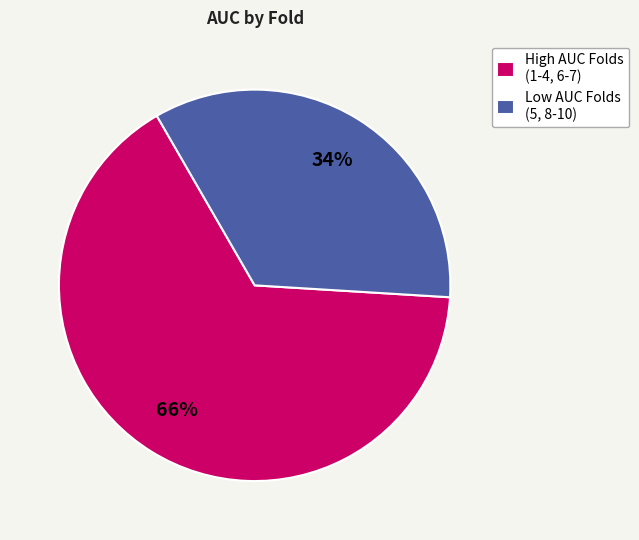

Count the number of slices in the pie.

2